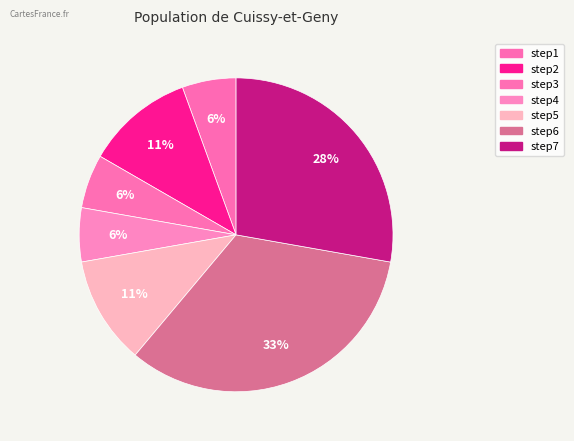

To the nearest percent, what portion does step6 represent?

33%